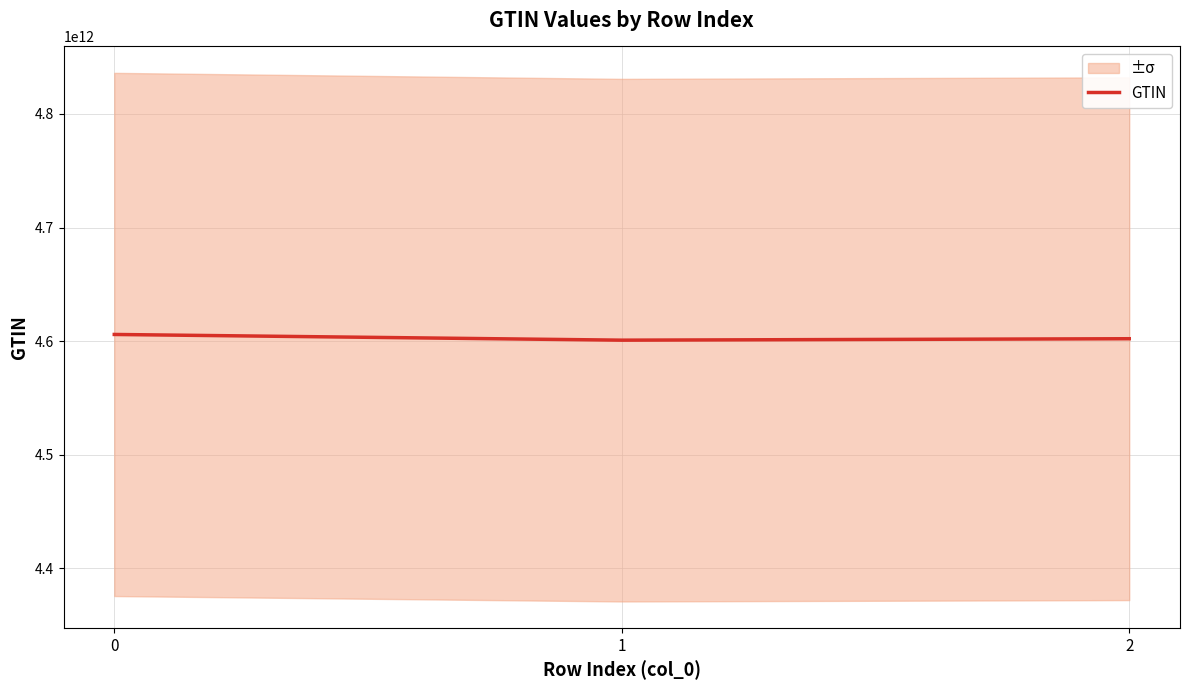

What is the change in value from 1 to 2?

+1269101365